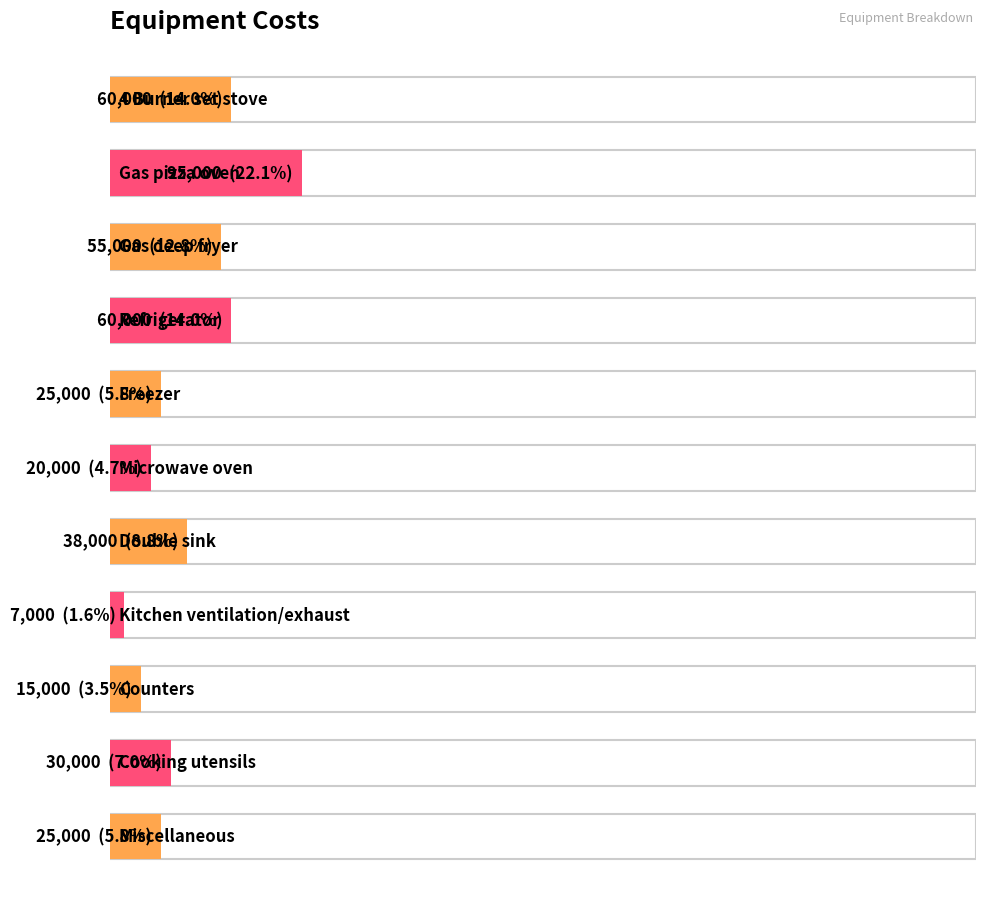

Reading left to right, list all the values displayed in this chart.

4 Burner set stove=60000	Gas pizza oven=95000	Gas deep fryer=55000	Refrigerator=60000	Freezer=25000	Microwave oven=20000	Double sink=38000	Kitchen ventilation/exhaust=7000	Counters=15000	Cooking utensils=30000	Miscellaneous=25000